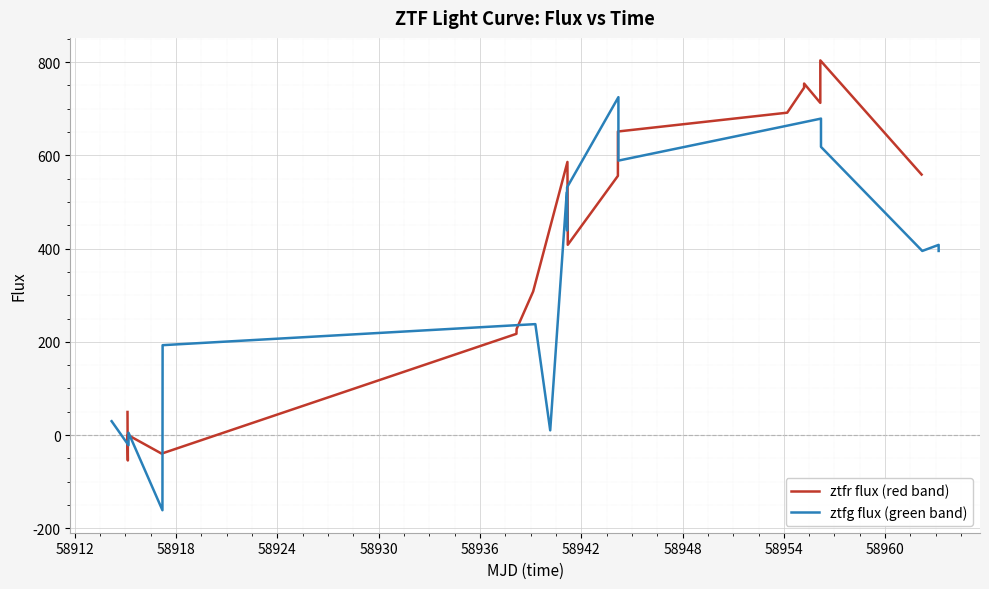

Which series has the largest range (max minus min)?

ztfg flux (green band)